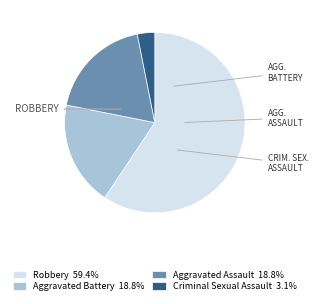

Is there any slice that represents more than half of the pie?

Yes